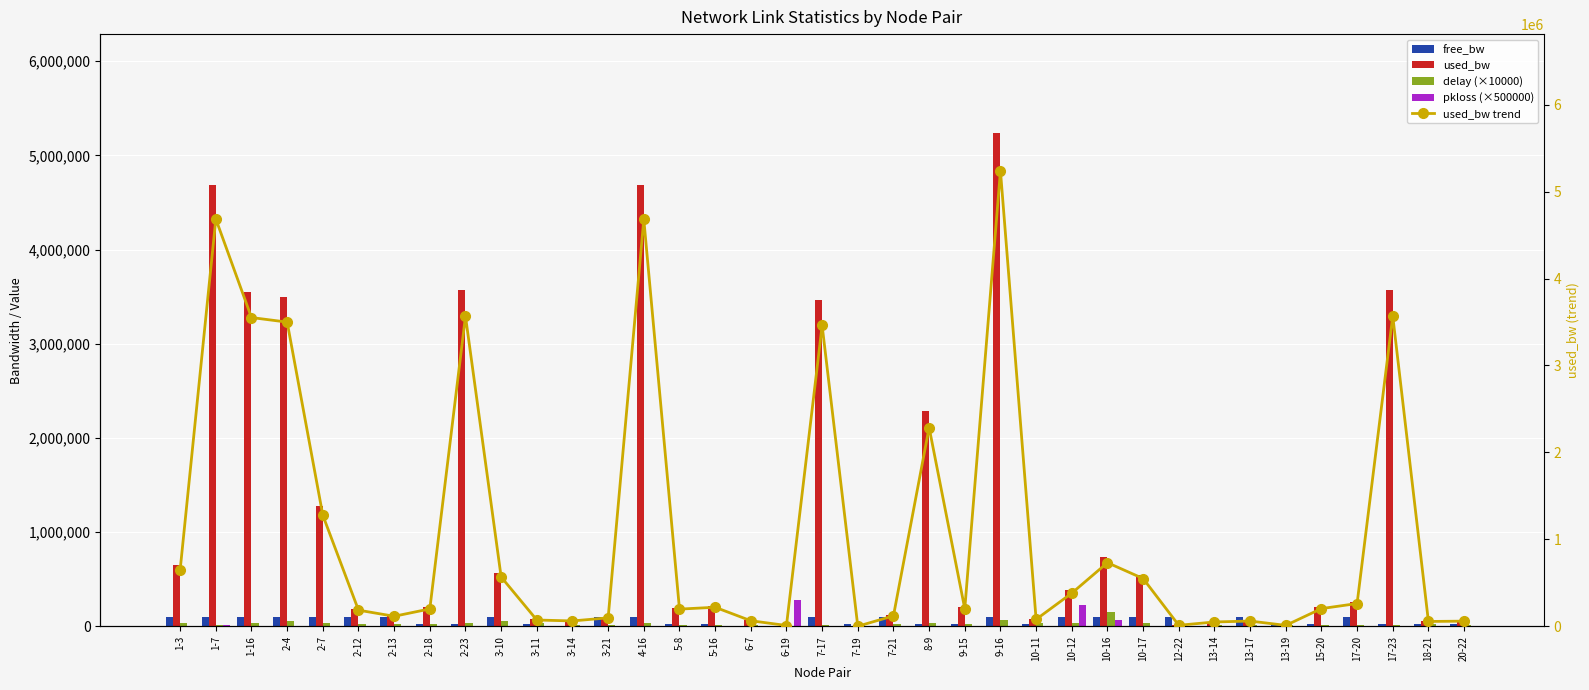

How many categories are shown in the chart?

37